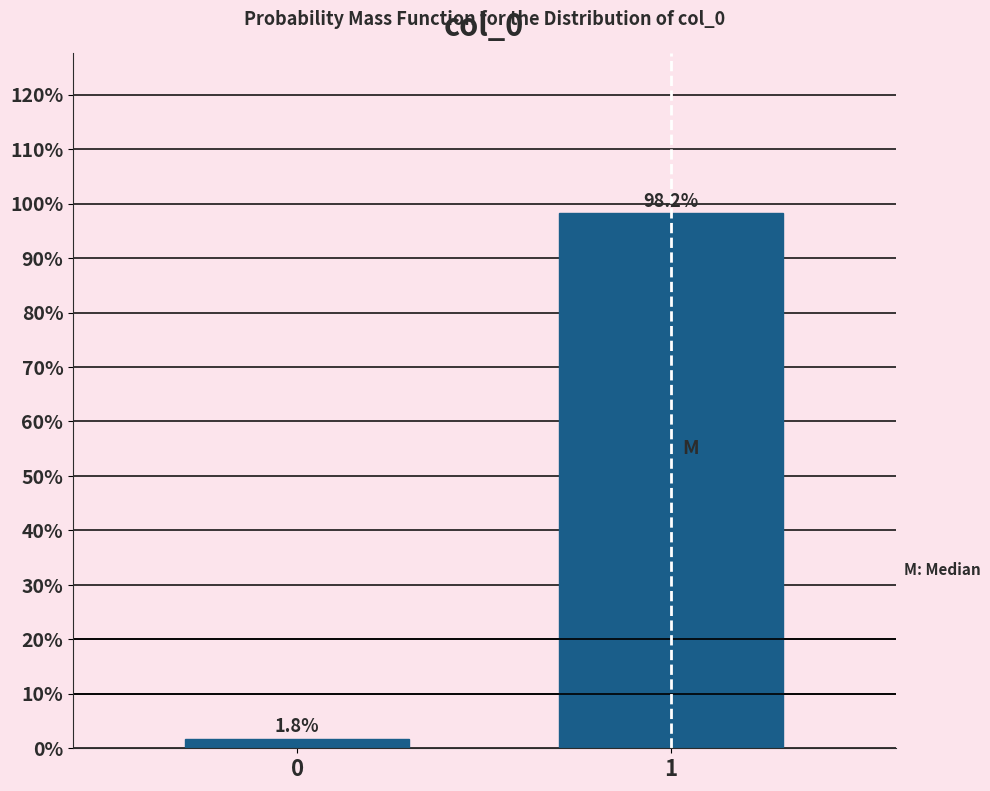

Reading right to left, extract all data points from this chart.

1=98.2	0=1.8